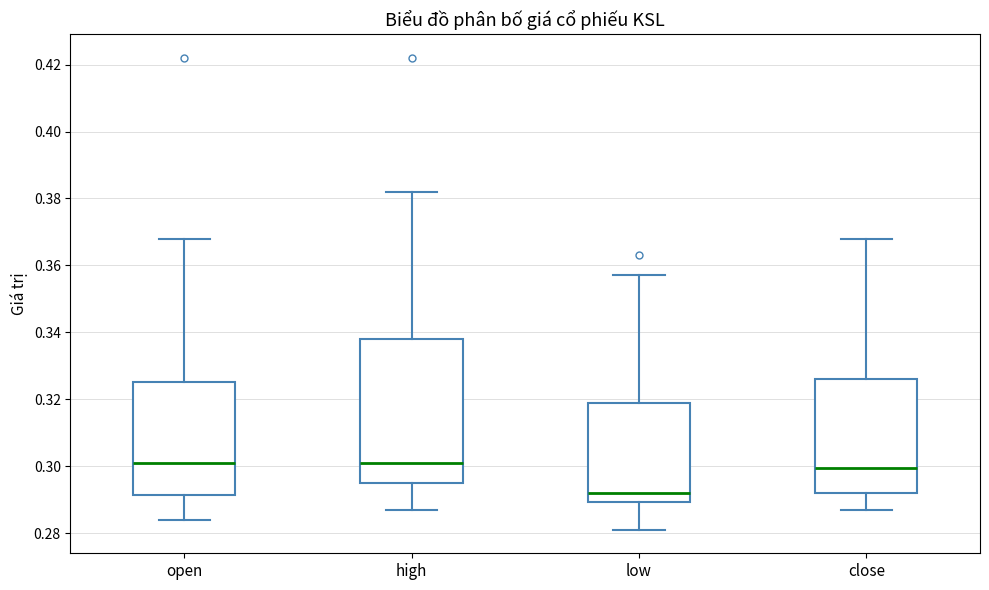

Reading left to right, transcribe this box plot: for each box, give where its median line is, the range the box spans, and where its two whiskers end, as read against the y-axis. The values are not printed on the chart, so give them approximately, as read against the axis.

open: median 0.302, box 0.292 to 0.326, whiskers 0.284 to 0.368
high: median 0.302, box 0.296 to 0.338, whiskers 0.288 to 0.382
low: median 0.292, box 0.290 to 0.318, whiskers 0.282 to 0.358
close: median 0.300, box 0.292 to 0.326, whiskers 0.288 to 0.368